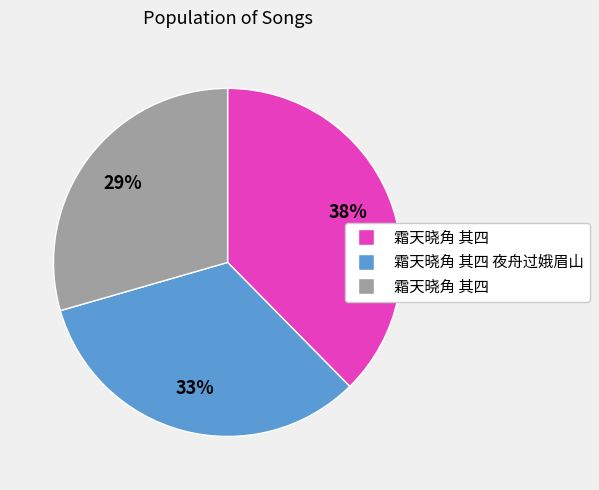

To the nearest percent, what is the average slice percentage?

33%